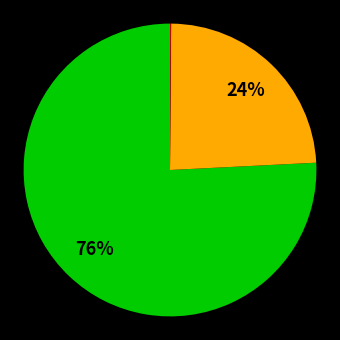

To the nearest percent, what is the difference between the largest and smallest slice percentages?

76%